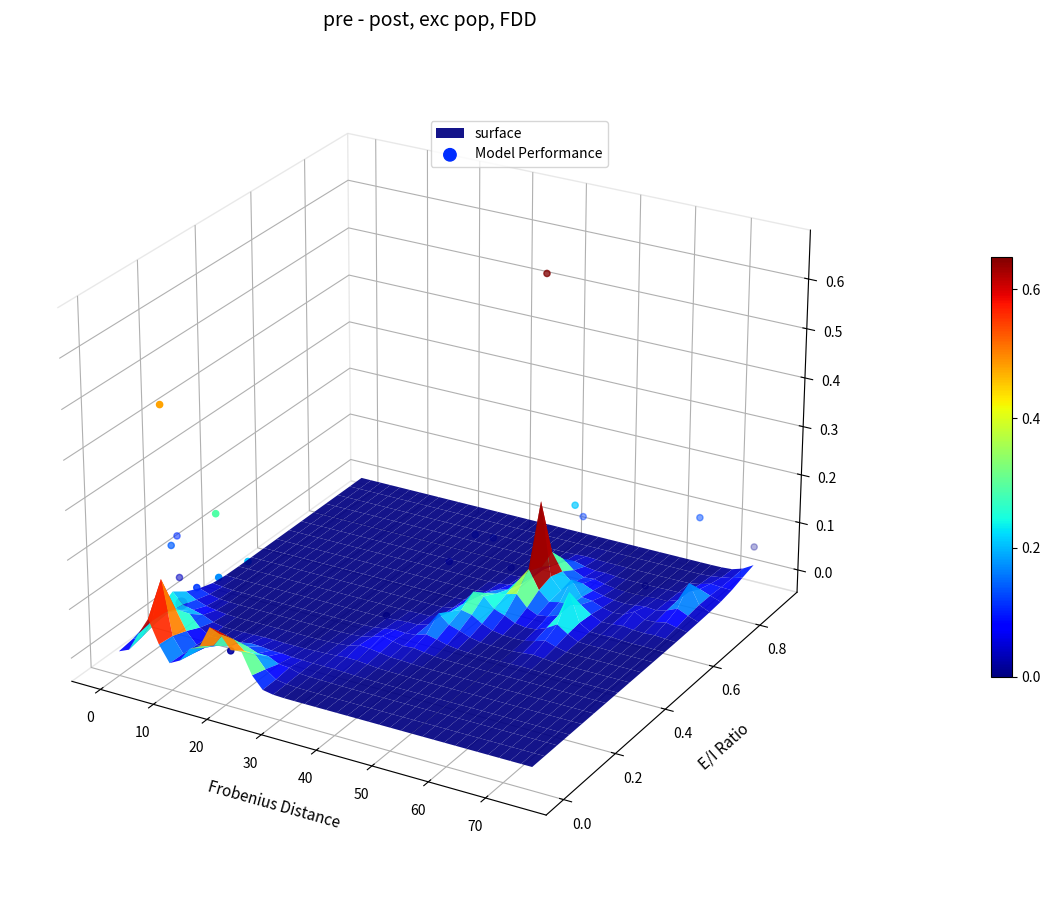

Which category has the lowest value across all series?

70